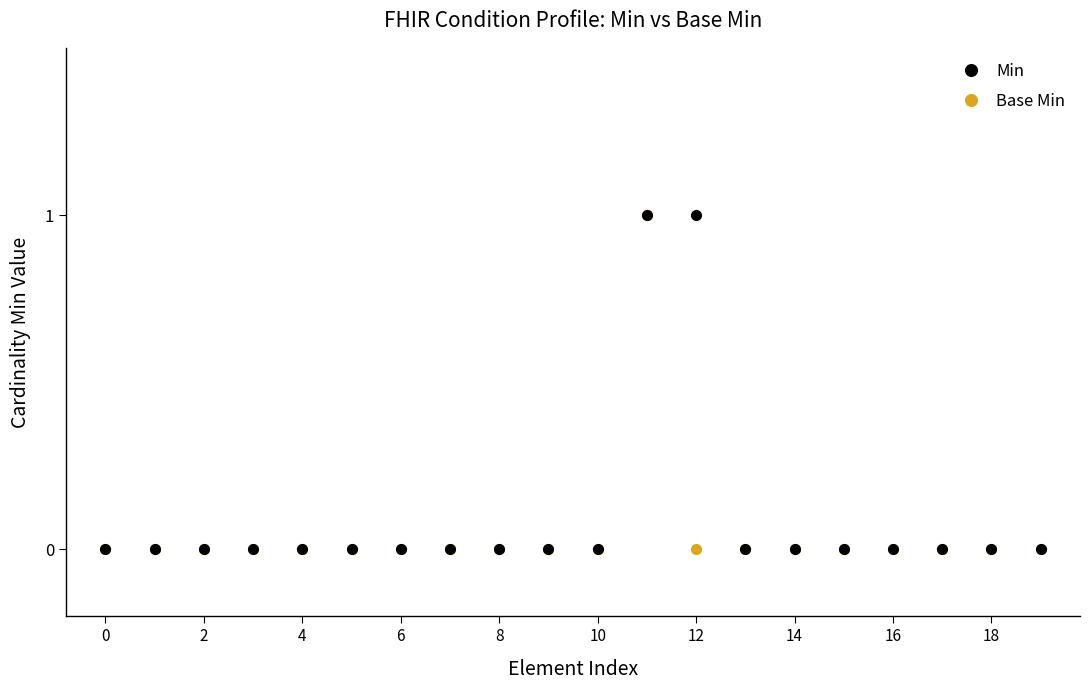

True or false: Base Min has more than 0 points higher than both neighbors.

True